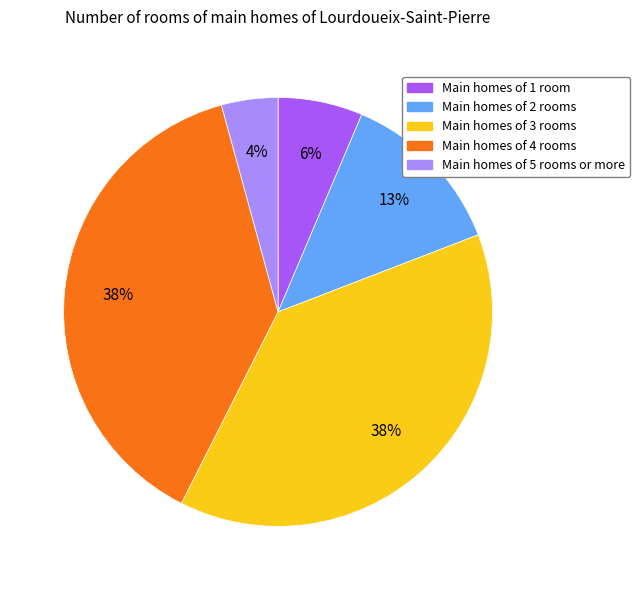

Is there any slice that represents more than half of the pie?

No